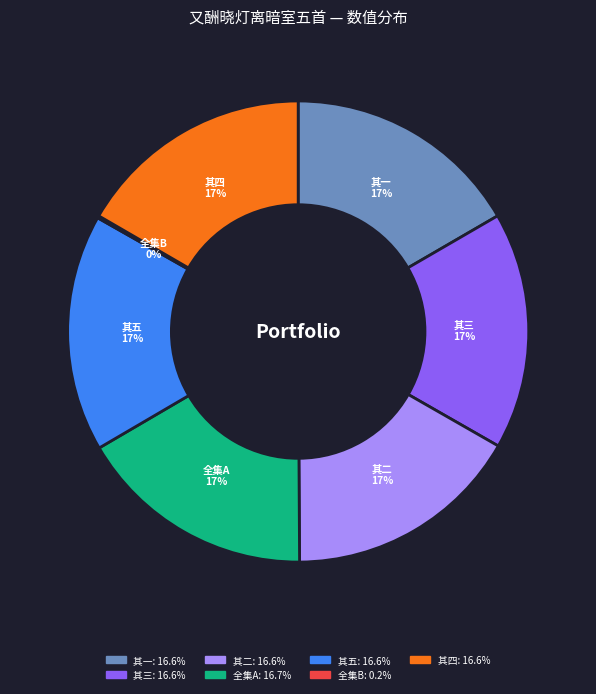

Is there any slice that represents more than half of the pie?

No